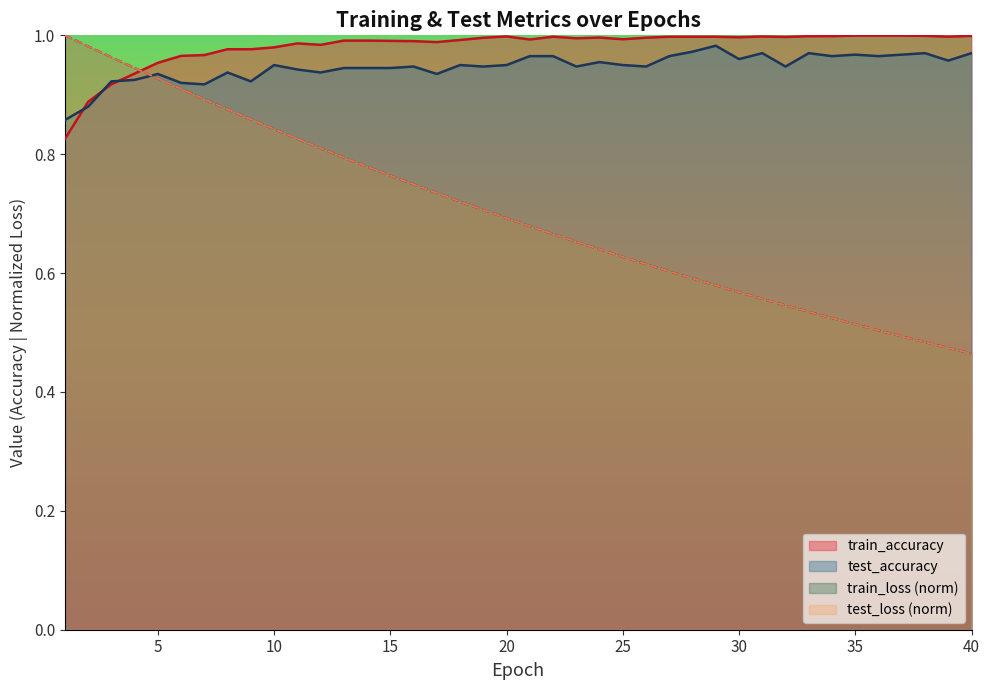

True or false: test_accuracy has a value of 0.5 at 5.

False